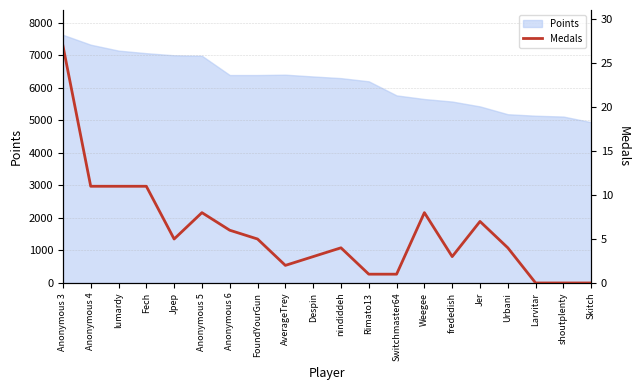

Where is the first local minimum?

Jpep